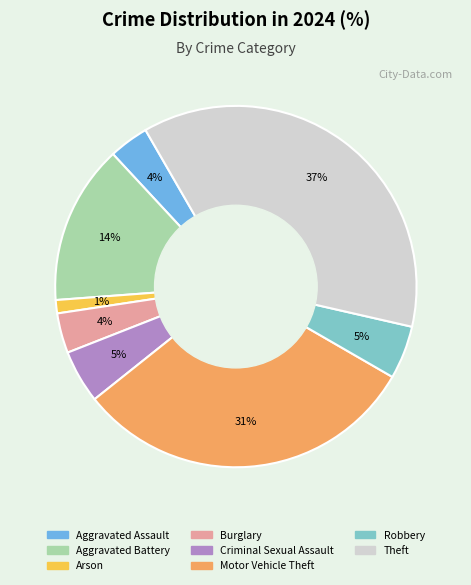

The Aggravated Assault slice represents 17% of the pie. True or false?

False